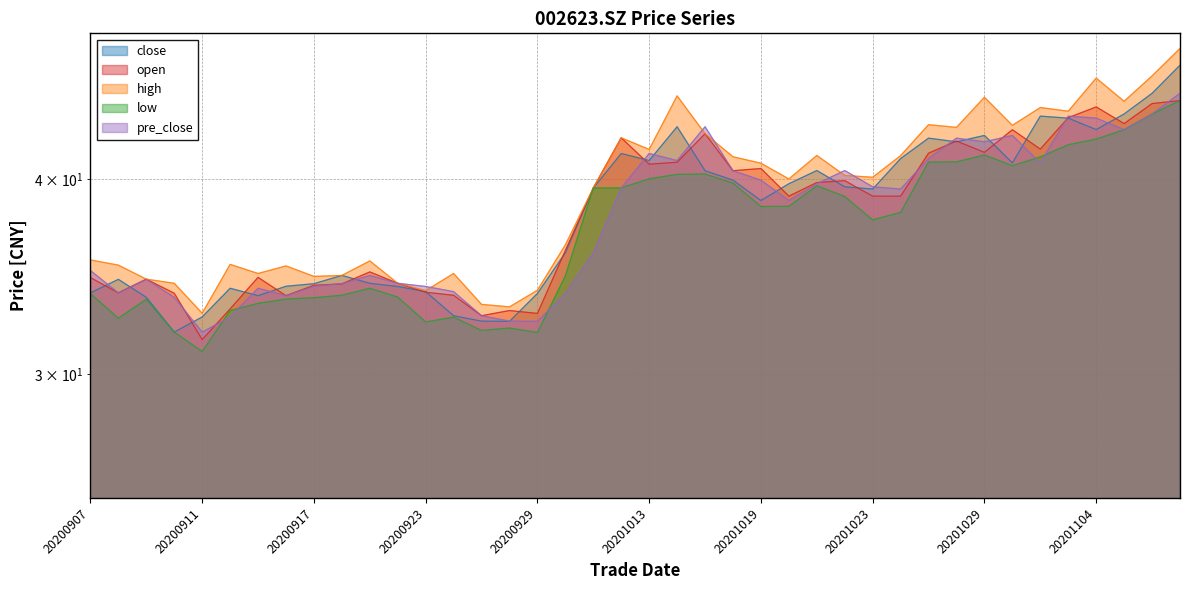

The open series shows 34.2 at 20200917. True or false?

True